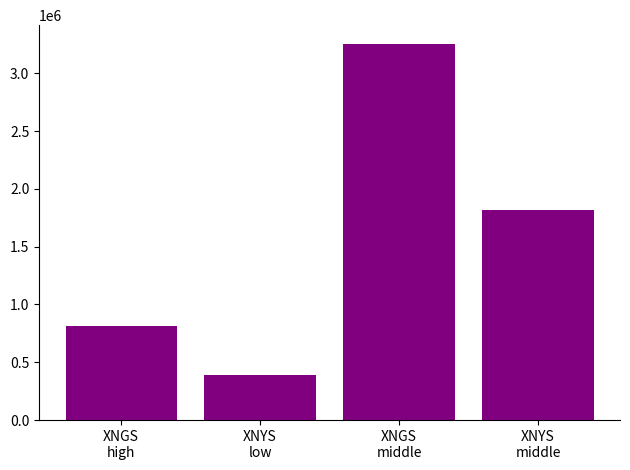

List the labels in order of value, smallest first.

XNYS
low, XNGS
high, XNYS
middle, XNGS
middle